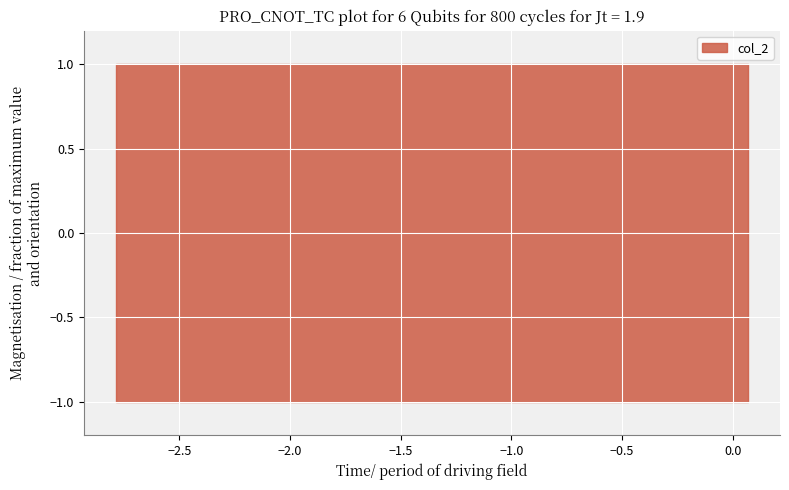

Is it true that col_1 equals -2 at 2?

False